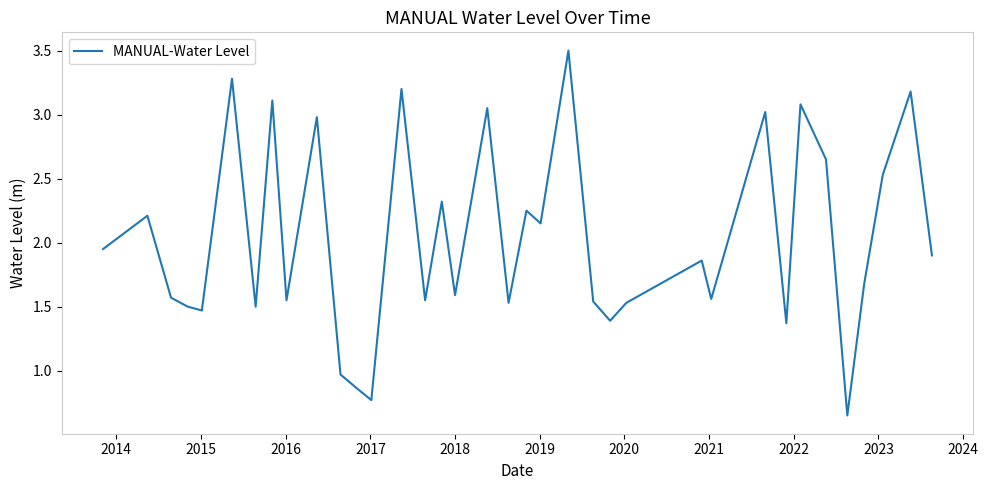

How many interior local peaks (higher than both neighbors) does the data have?

13